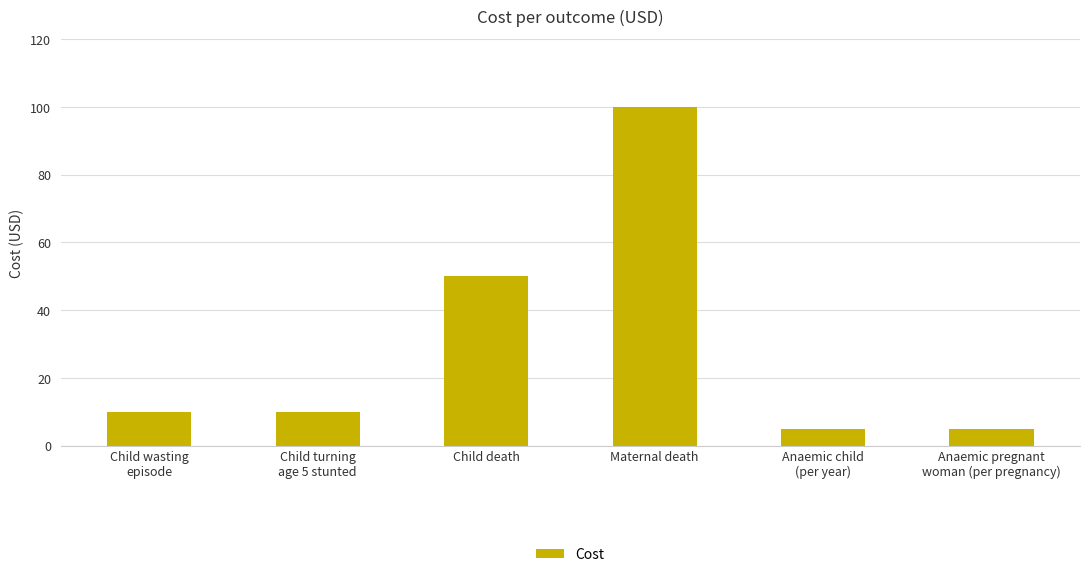

What is the change in value from Child wasting
episode to Maternal death?

+90